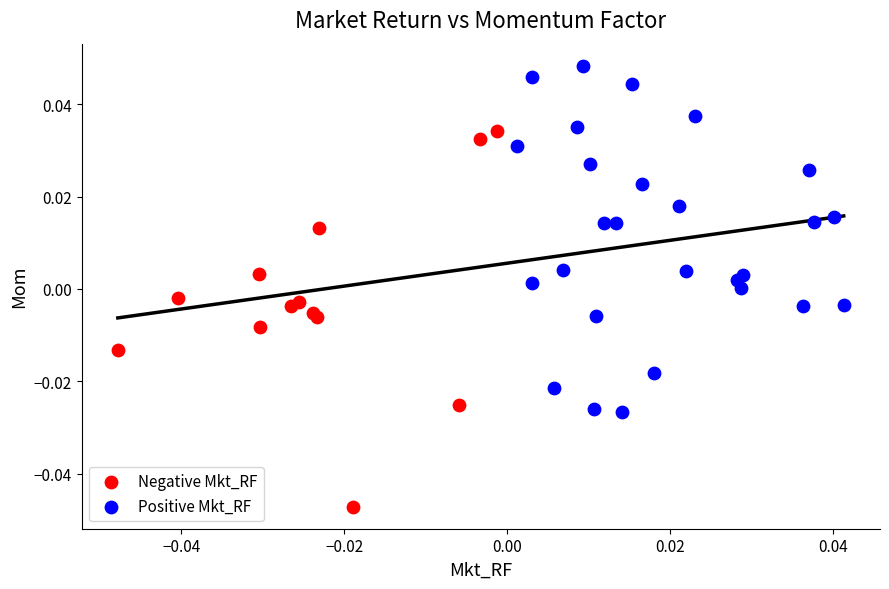

Which series contains the lowest Y value?

Negative Mkt_RF